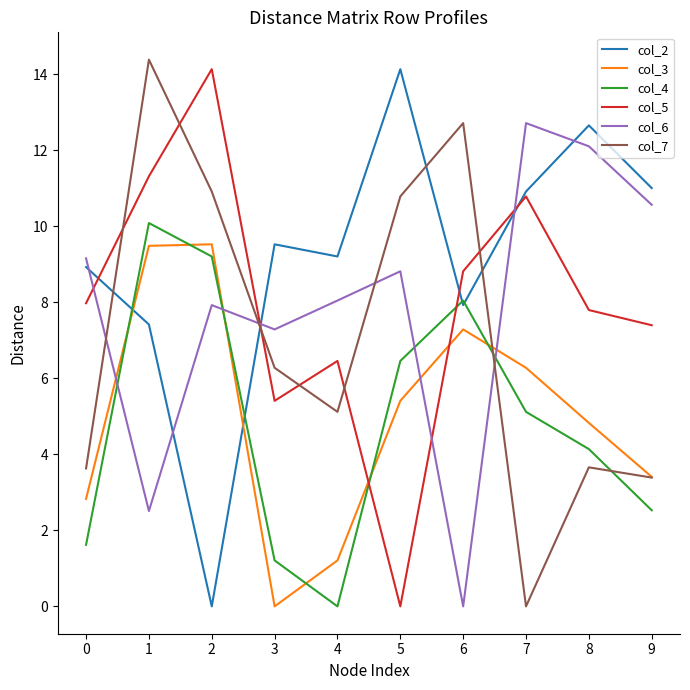

What is the total value across all series at 6?

44.8